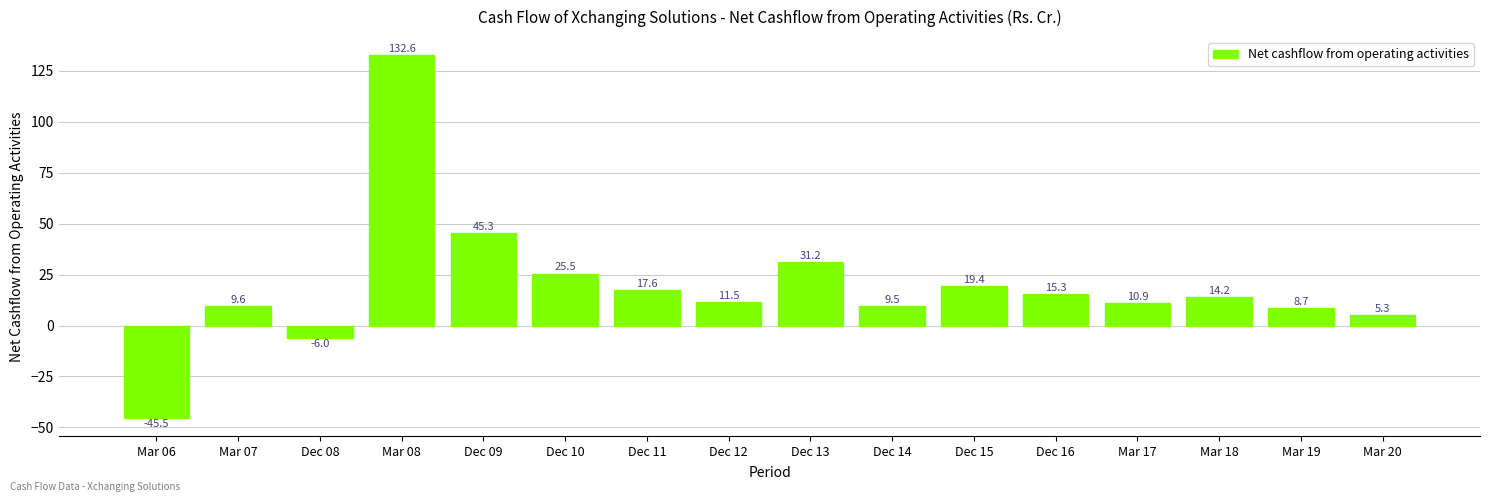

Between Dec 14 and Mar 06, which is larger?

Dec 14